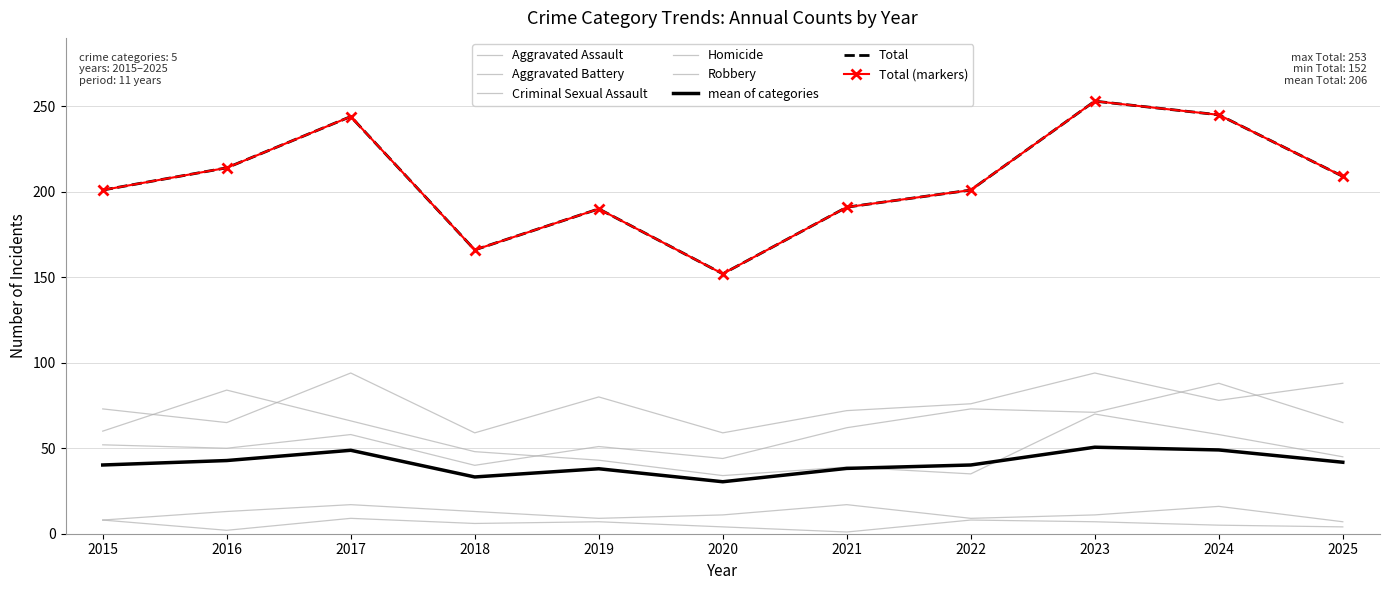

Which series has the largest total across all categories?

Aggravated Battery